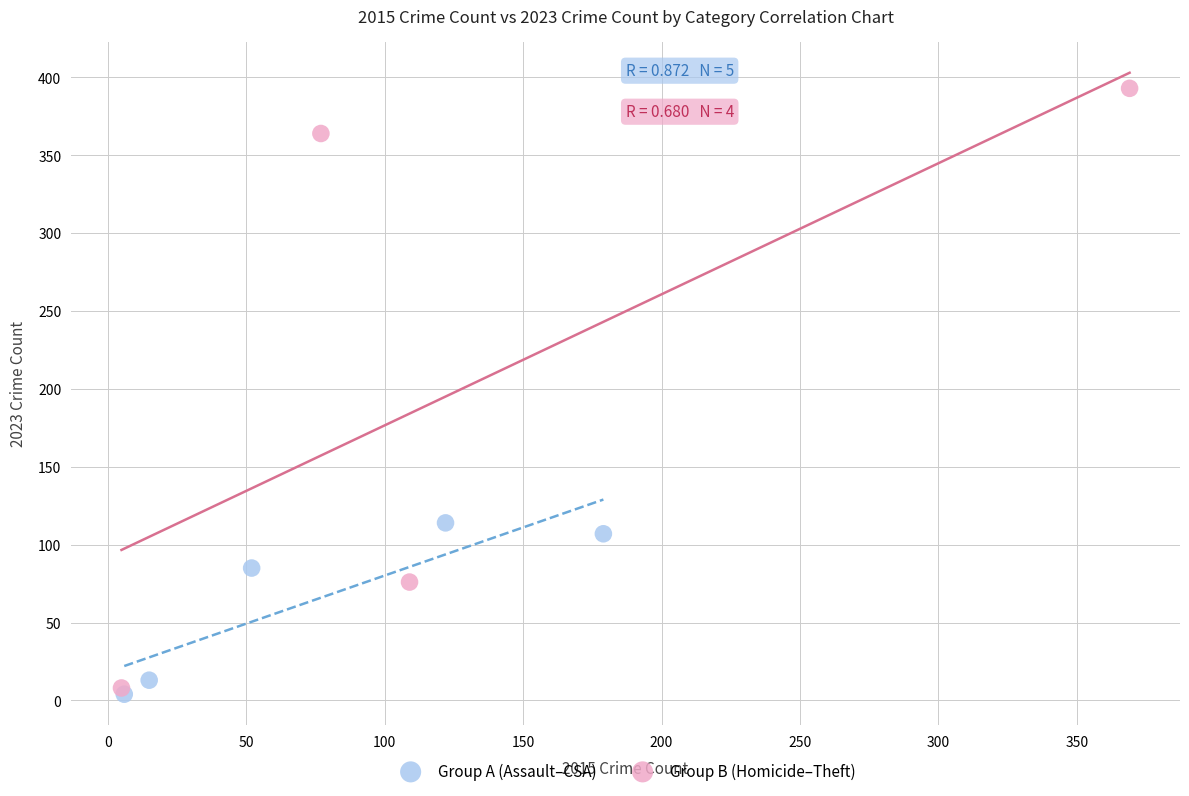

Which series contains the highest Y value?

Group B (Homicide–Theft)